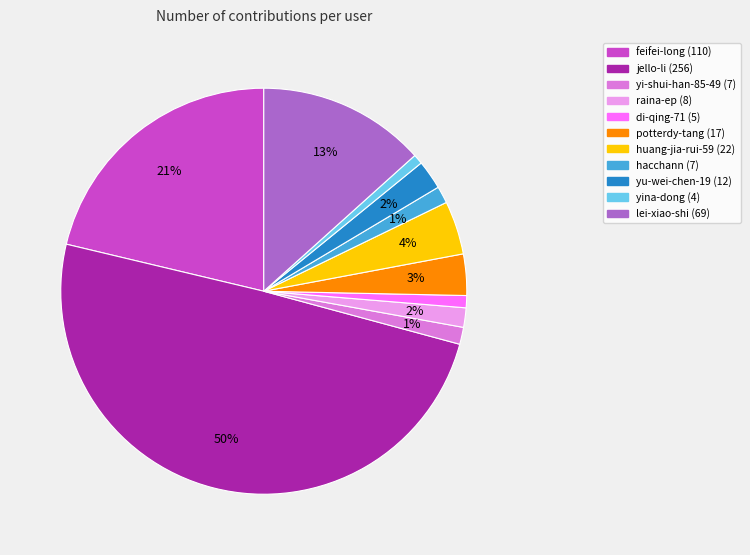

Is the sum of potterdy-tang and yi-shui-han-85-49 greater than half?

No